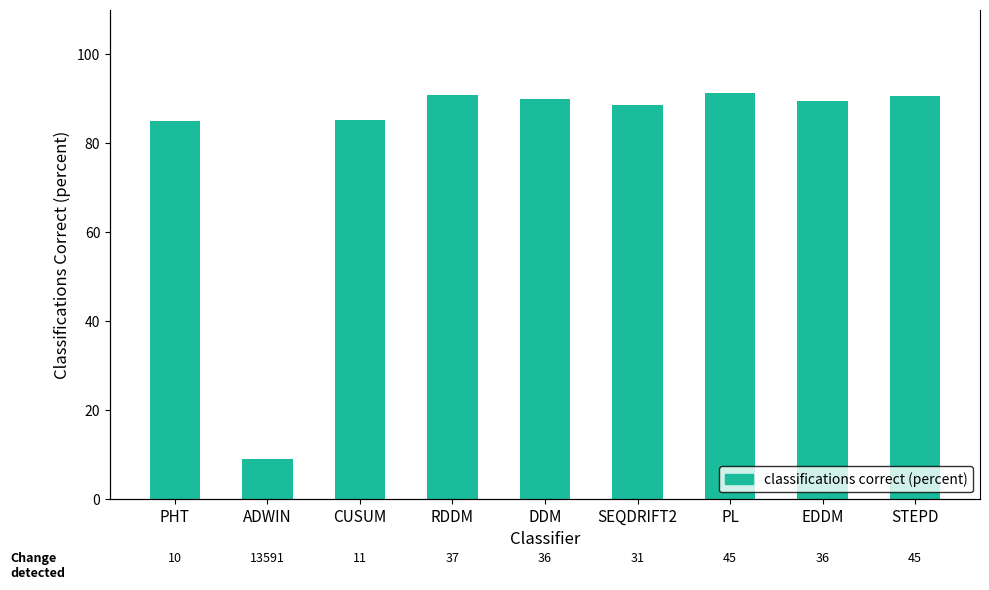

What is the label of the 6th bar from the left?

SEQDRIFT2